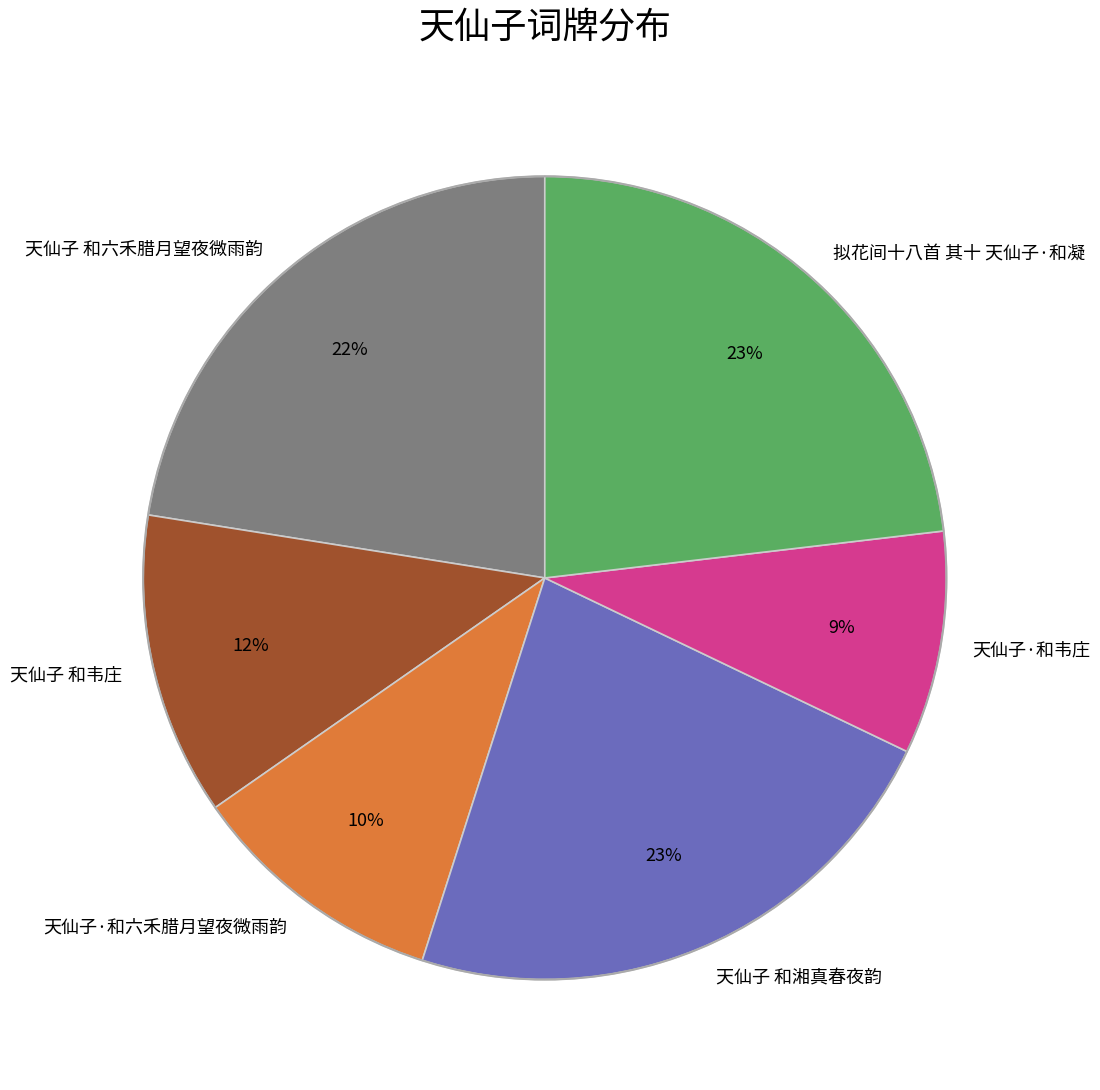

Approximately how many times larger is the value at 天仙子 和韦庄 compared to 天仙子 和六禾腊月望夜微雨韵?

0.5